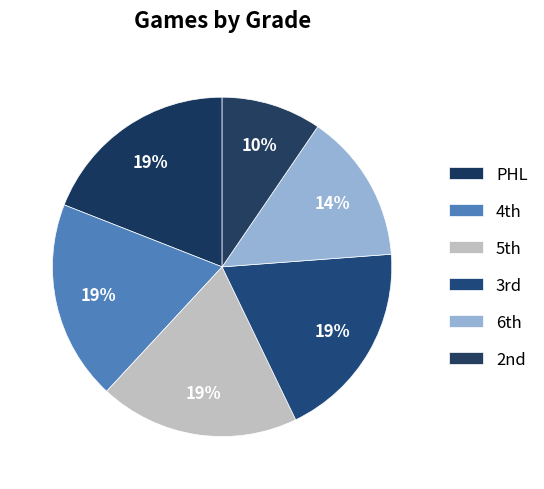

Count the number of slices in the pie.

6